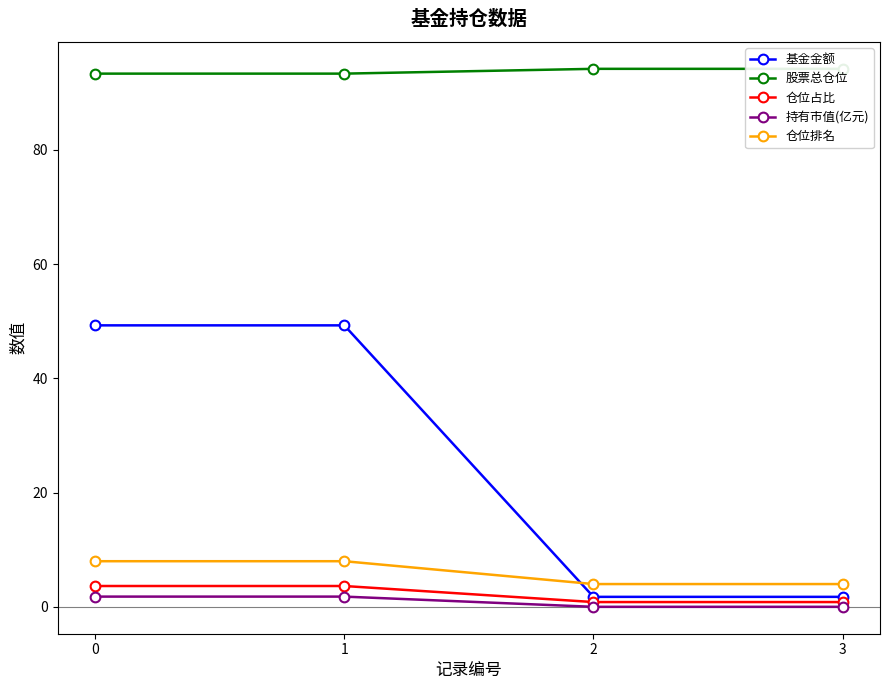

Reading left to right, extract all data points from this chart.

基金金额: 49.3	49.3	1.8	1.8
股票总仓位: 93.4	93.4	94.2	94.2
仓位占比: 3.7	3.7	0.8	0.8
持有市值(亿元): 1.8	1.8	0.0	0.0
仓位排名: 8.0	8.0	4.0	4.0